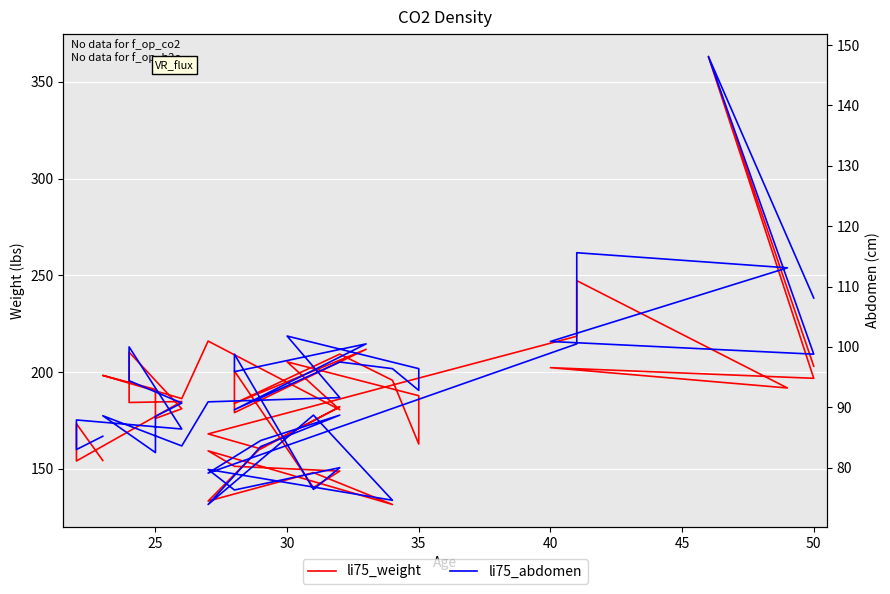

How many lines are shown in the chart?

2